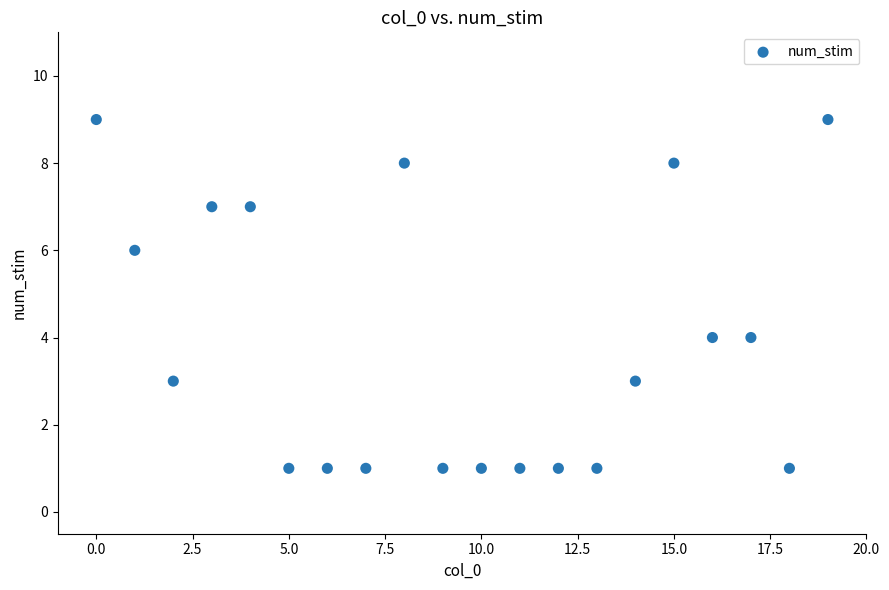

What is the range of Y values (max minus min)?

8